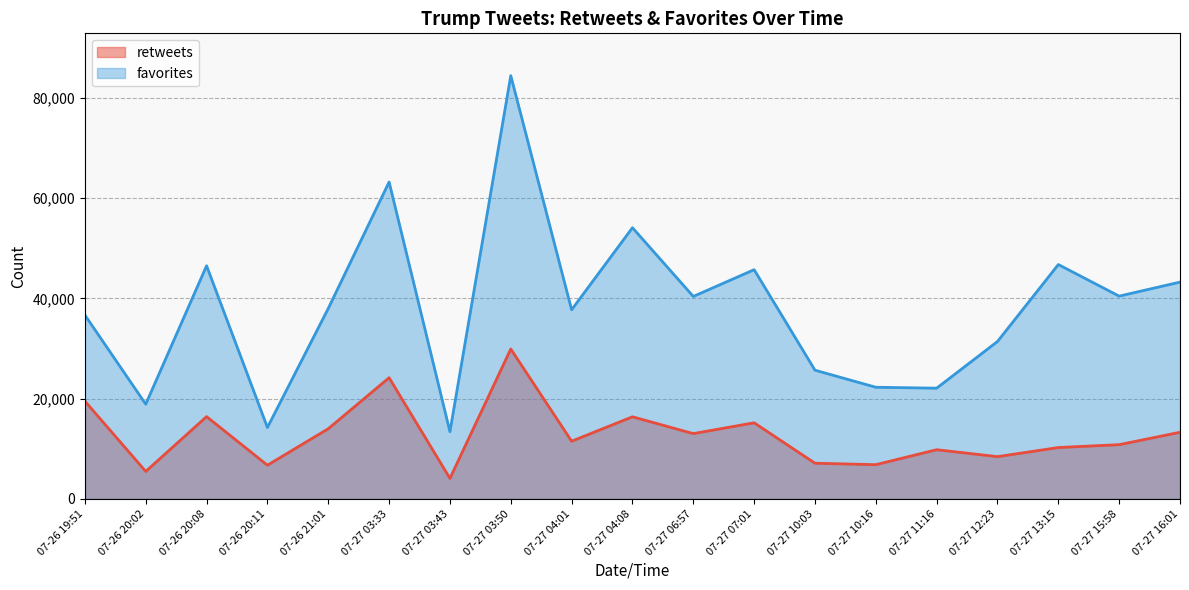

What is the total value across all series at 07-27 04:01?

49245